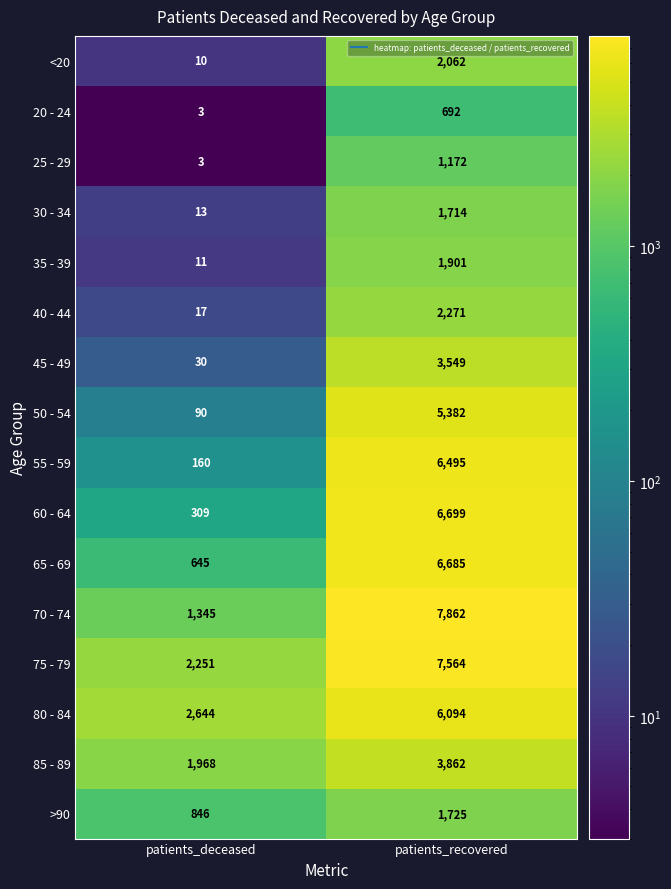

At how many categories does at least one series exceed 1714?

2